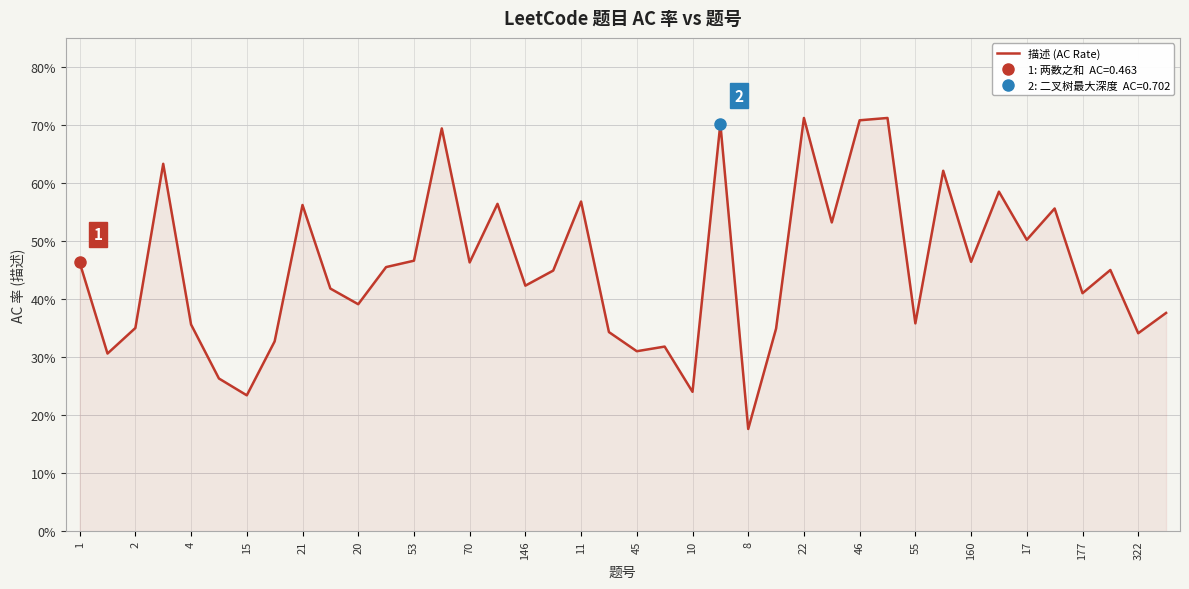

How many points are higher than both their immediate neighbors (excluding endpoints)?

13